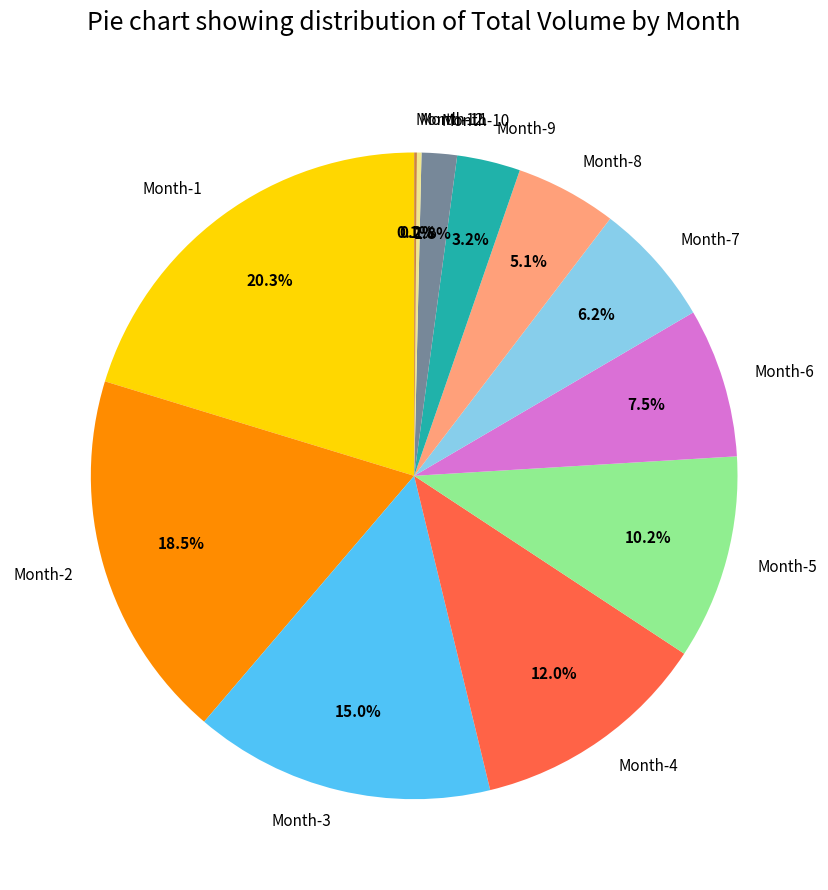

To the nearest percent, what is the average slice percentage?

8%